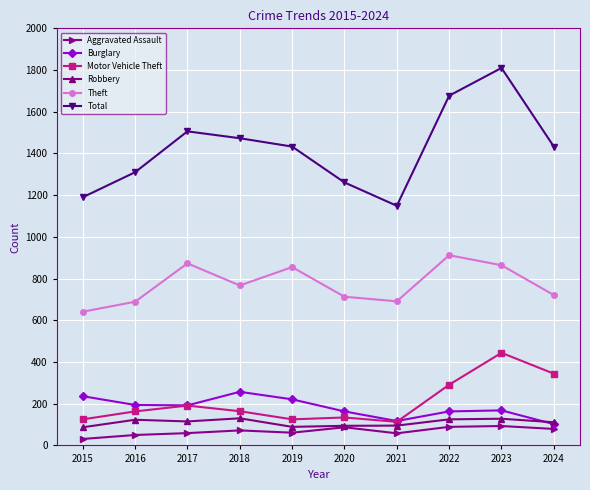

At which category does Burglary reach its first local peak?

2018